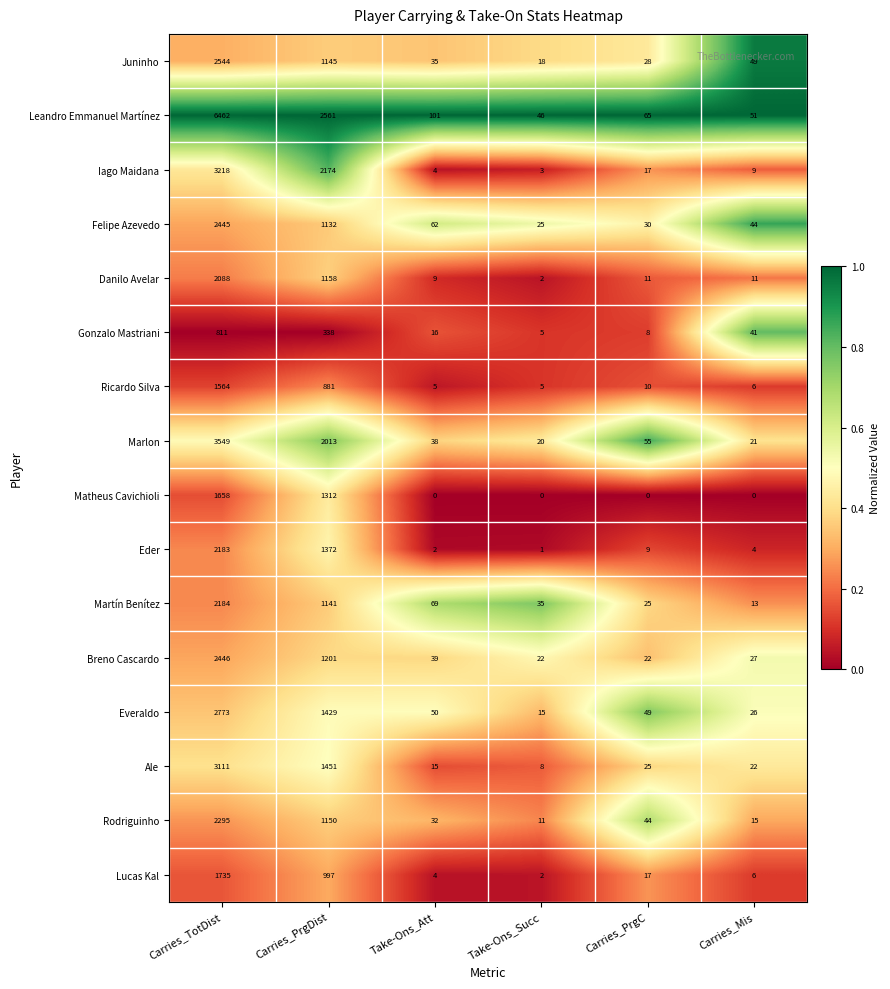

List the series in order of their peak value, lowest first.

Gonzalo Mastriani, Ricardo Silva, Matheus Cavichioli, Lucas Kal, Danilo Avelar, Eder, Martín Benítez, Rodriguinho, Felipe Azevedo, Breno Cascardo, Juninho, Everaldo, Ale, Iago Maidana, Marlon, Leandro Emmanuel Martínez